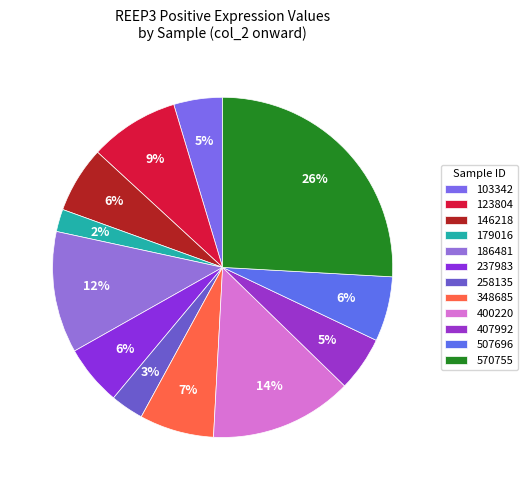

Which category has the biggest portion of the pie?

570755